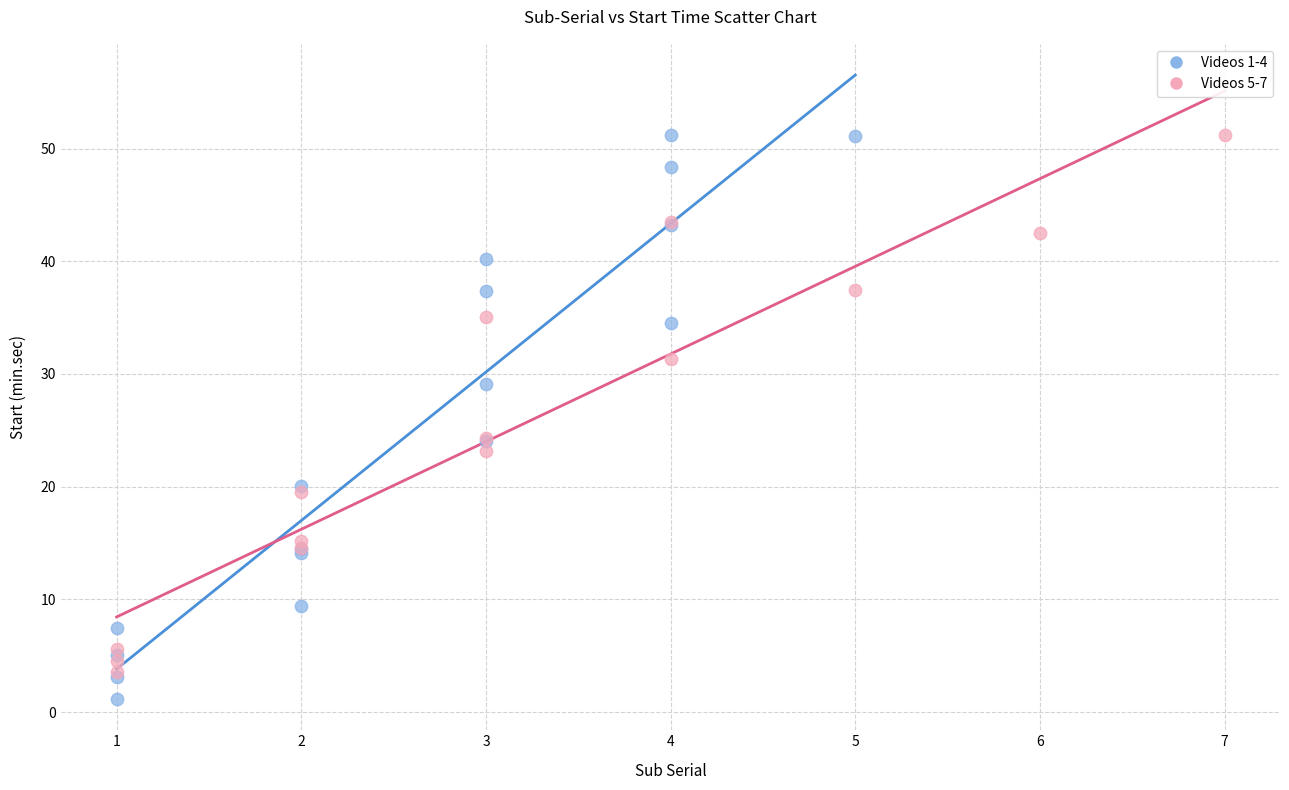

What are all the series names shown in the legend?

Videos 1-4, Videos 5-7